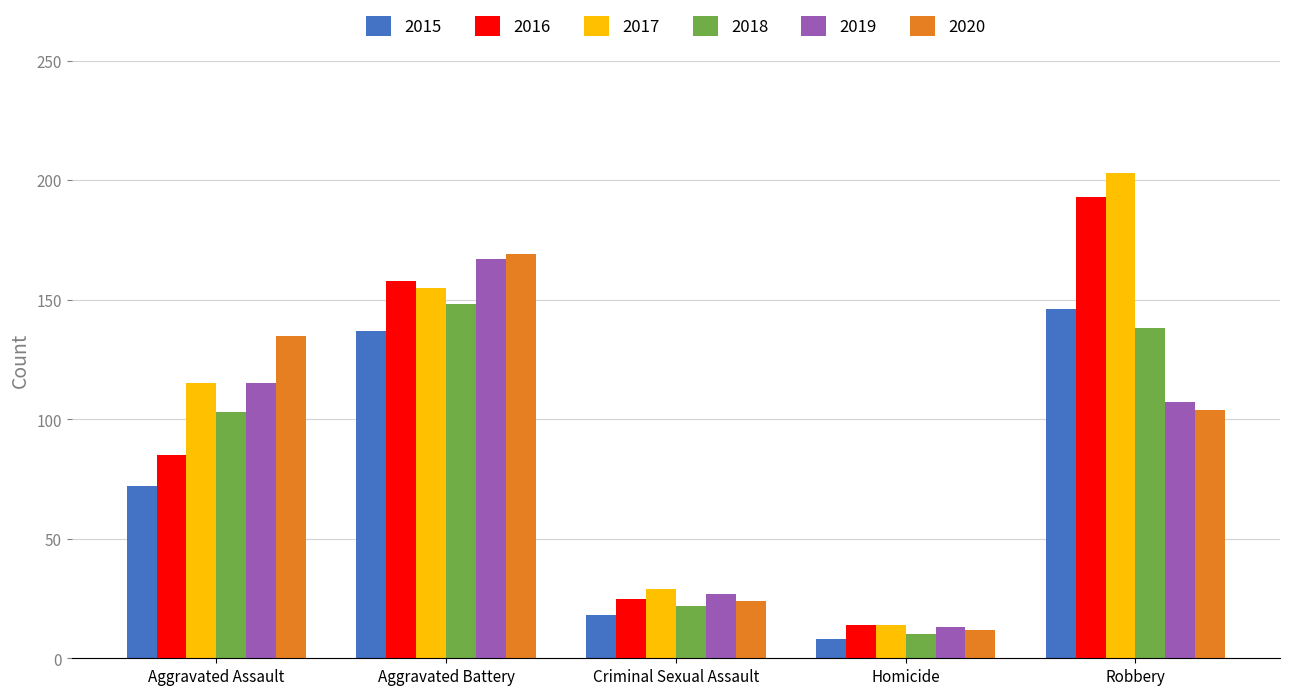

What is the sum of the 2016 values at Homicide and Criminal Sexual Assault?

39